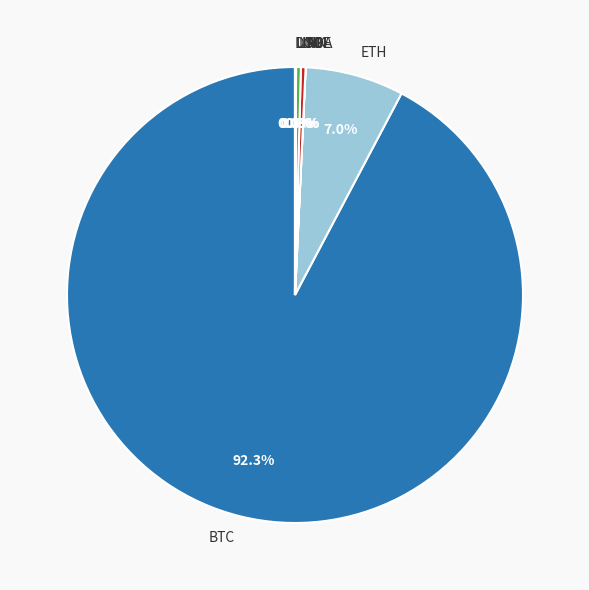

What is the majority slice?

BTC